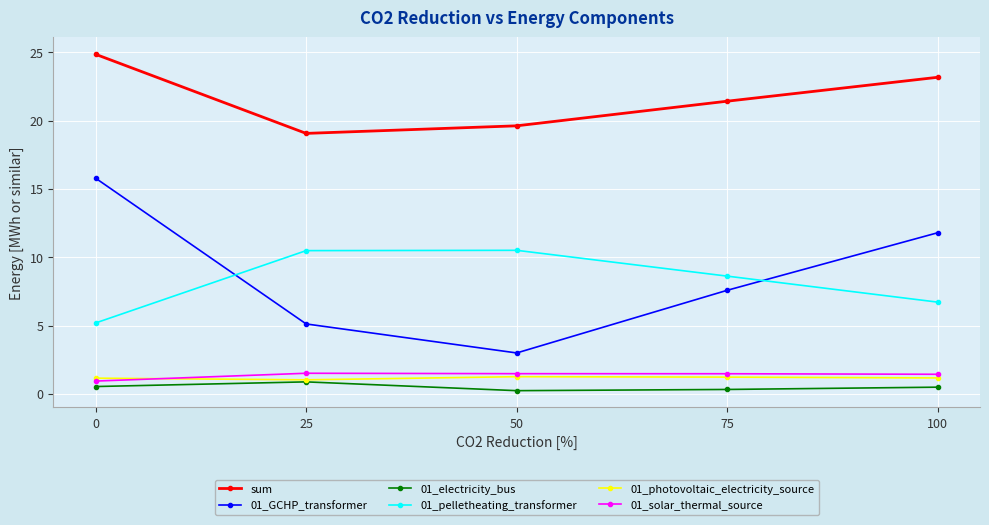

True or false: 01_photovoltaic_electricity_source has more than 1 interior local peaks.

False